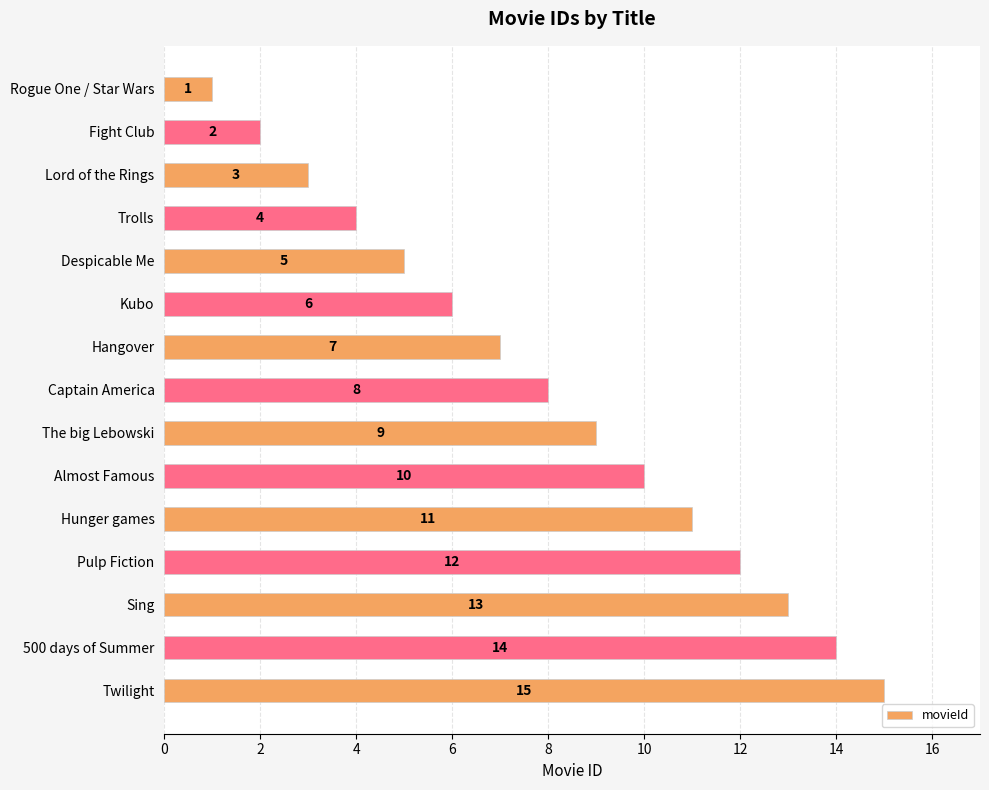

What is the change in value from Hangover to Pulp Fiction?

+5